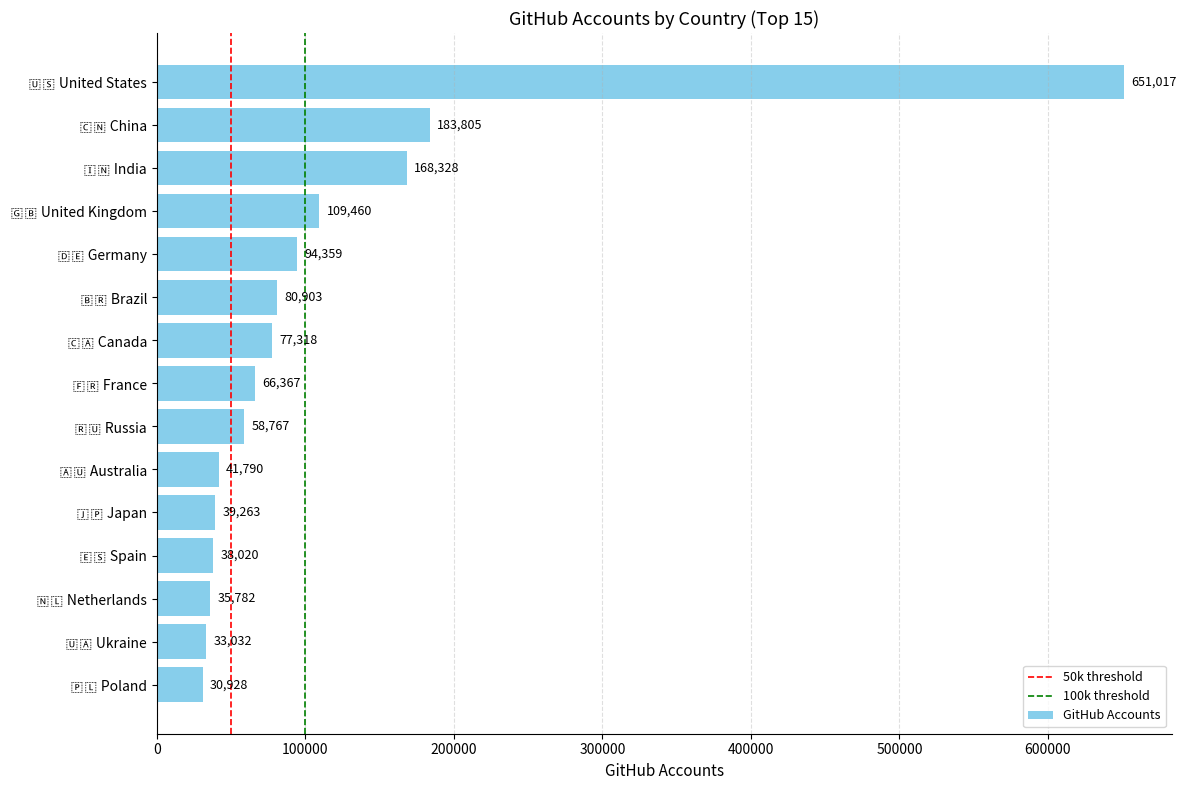

What is the difference between the maximum and second lowest values?

617985